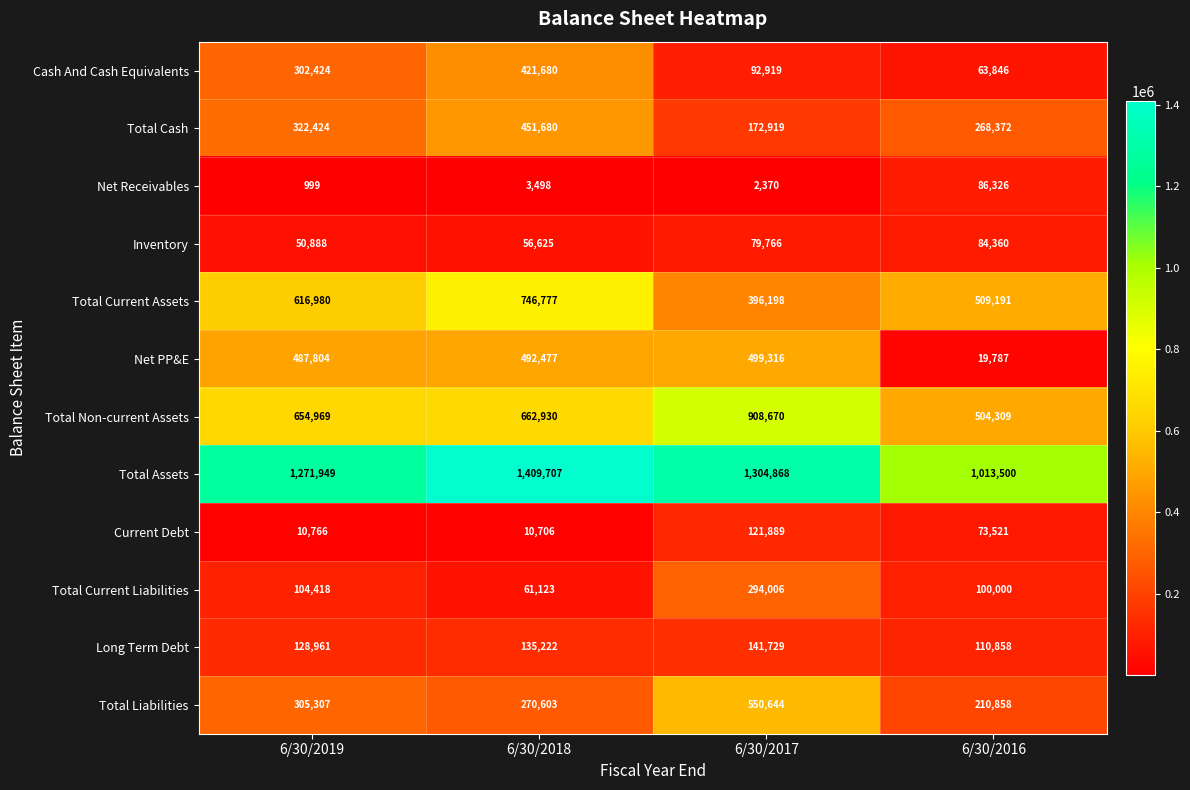

Which series has the widest spread of values?

Net PP&E